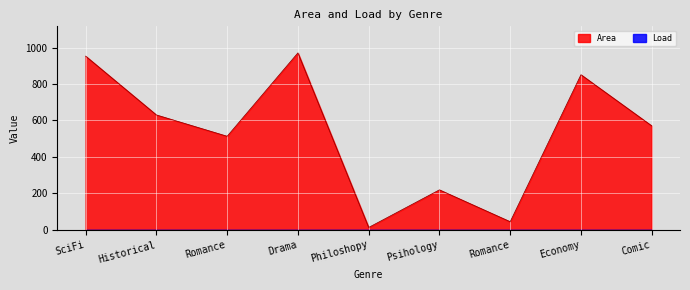

Does the chart display data point markers on the line(s)?

No